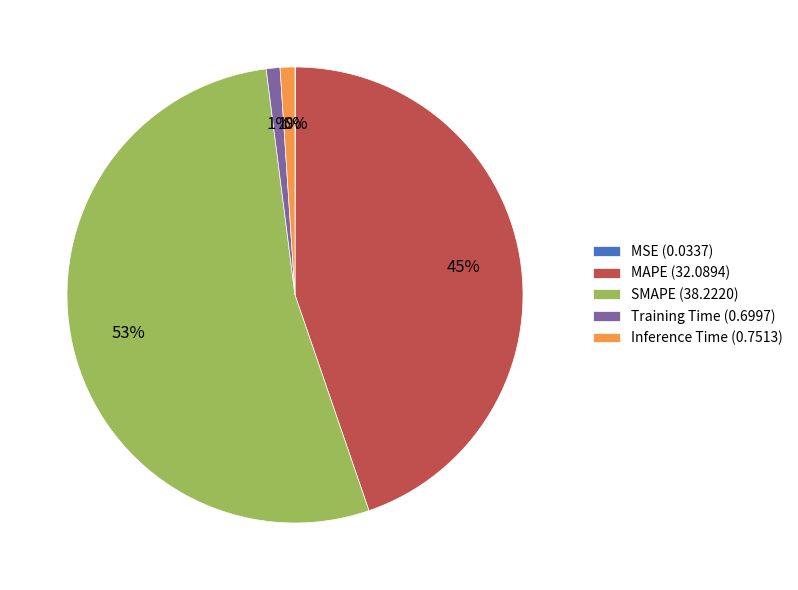

Is it true that Training Time (0.6997) is 1% of the pie?

True